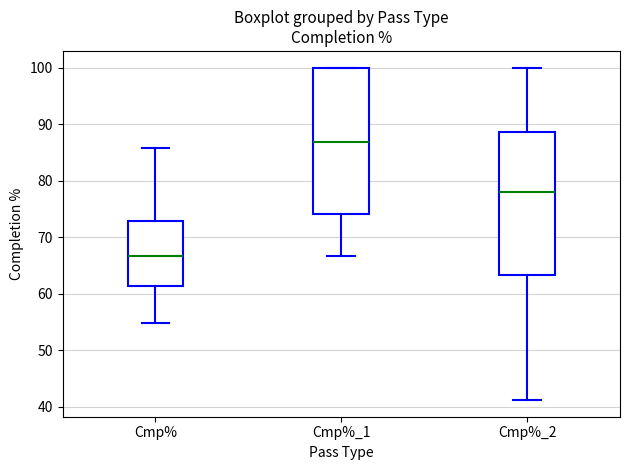

Where is the lower edge of the box for Cmp%_2 on the y-axis? The values are not printed on the chart, so give them approximately, as read against the axis.

63